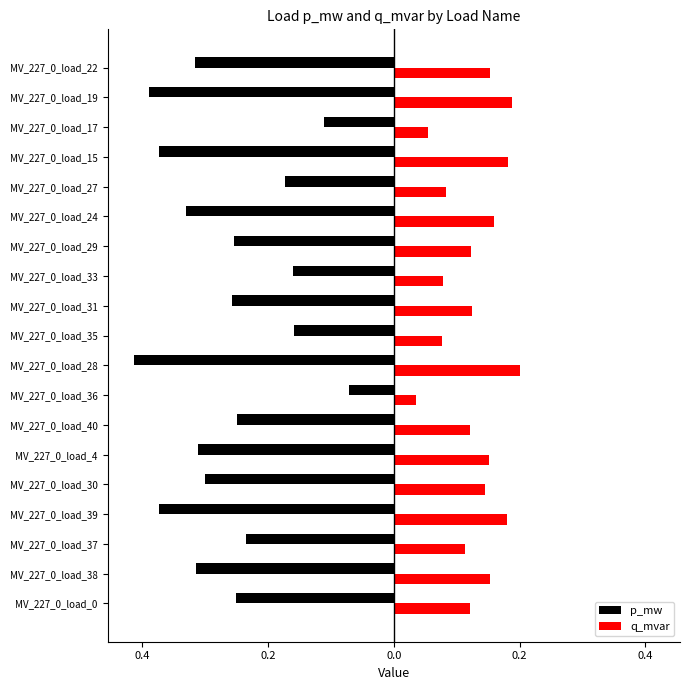

What are all the series names shown in the legend?

p_mw, q_mvar